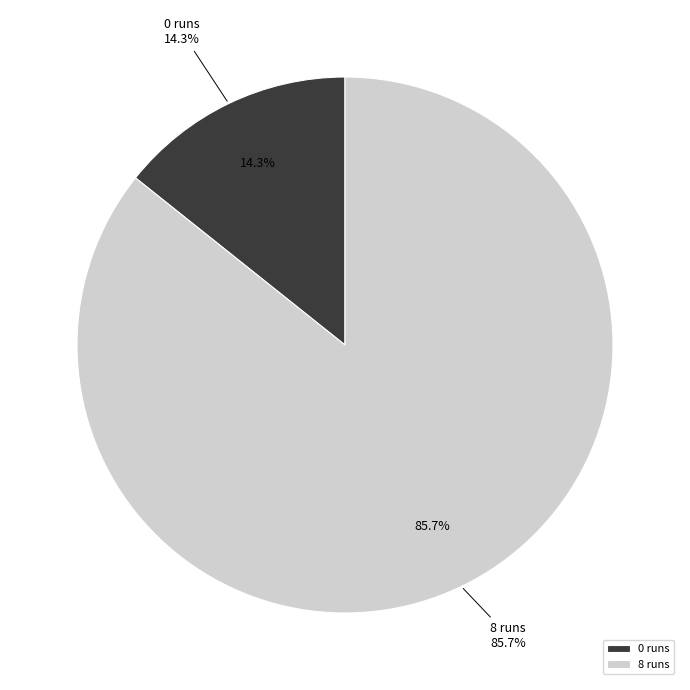

To the nearest percent, what is the combined percentage of 0 runs and 8 runs?

100%